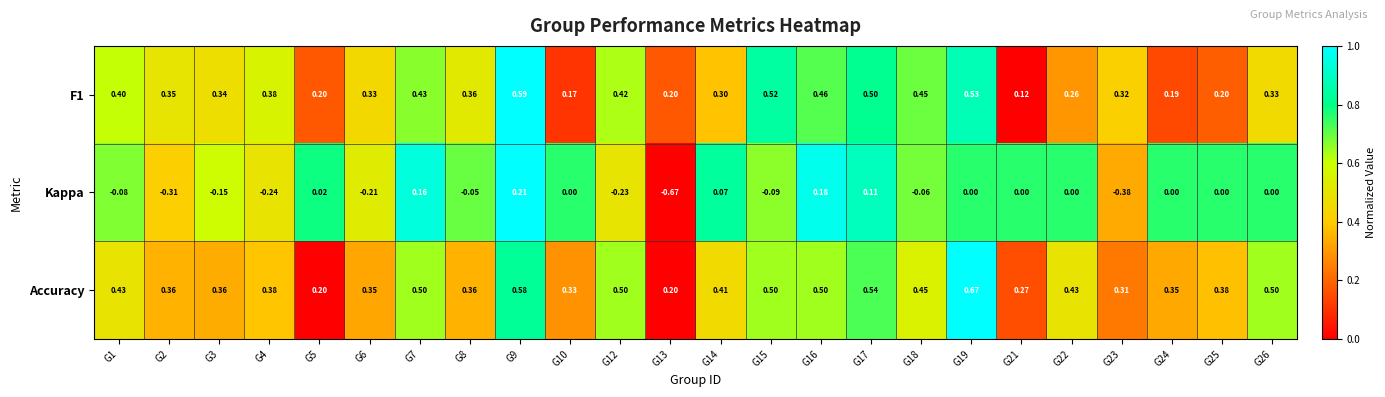

Count the number of categories in the chart.

24